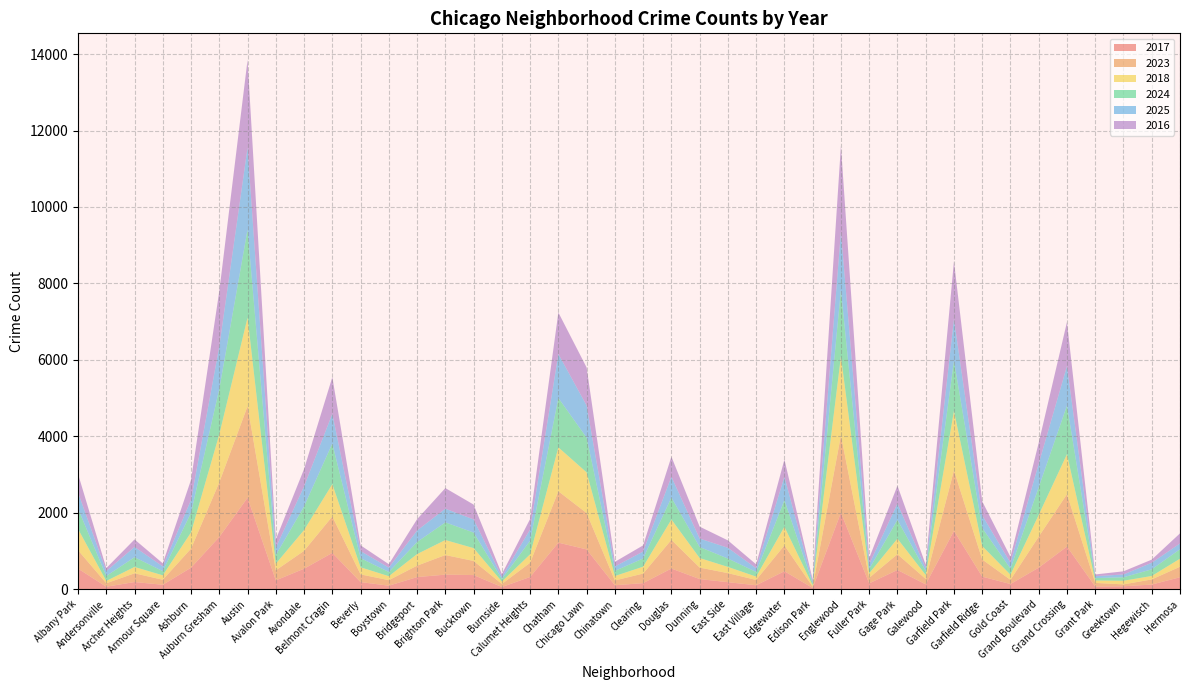

Reading right to left, extract all data points from this chart.

2017: 313	122	76	70	1115	564	135	329	1525	127	503	153	2003	32	470	103	184	265	541	159	103	1041	1218	320	57	370	381	317	92	186	950	536	231	2393	1367	563	116	188	65	538
2023: 275	134	50	95	1371	811	110	449	1585	142	413	145	2021	33	676	139	236	301	750	250	126	951	1344	372	80	369	513	299	144	202	953	468	263	2395	1430	499	131	228	90	482
2018: 210	90	95	63	1045	569	134	351	1554	103	406	118	2066	35	487	87	163	249	533	180	116	1064	1149	221	64	336	392	303	104	185	846	544	173	2317	1256	425	116	166	61	557
2024: 247	174	91	63	1274	723	158	474	1314	103	492	114	1740	48	695	122	219	289	574	215	134	909	1291	356	66	407	463	316	110	239	1063	618	225	2303	1187	515	109	255	129	529
2025: 152	171	73	50	1033	618	153	330	1090	78	425	123	1520	47	611	96	281	221	544	182	115	840	1151	293	58	343	357	301	115	185	778	525	194	2144	1116	337	124	268	129	422
2016: 264	83	83	45	1151	548	156	365	1507	88	469	161	2254	54	453	103	194	312	525	161	122	995	1086	276	71	389	539	296	89	151	957	454	214	2298	1445	525	81	197	78	489